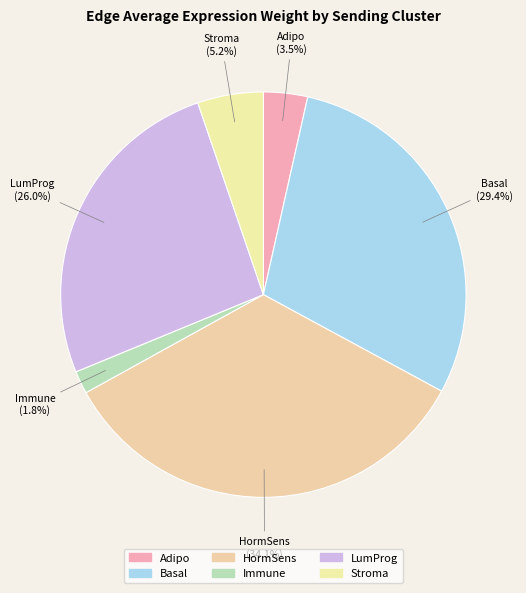

Combined, what portion of the pie is Stroma and HormSens?

39.3%